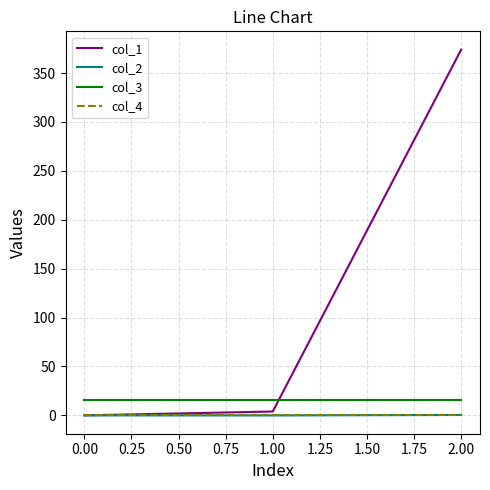

What is the sum of all col_2 values?

0.4